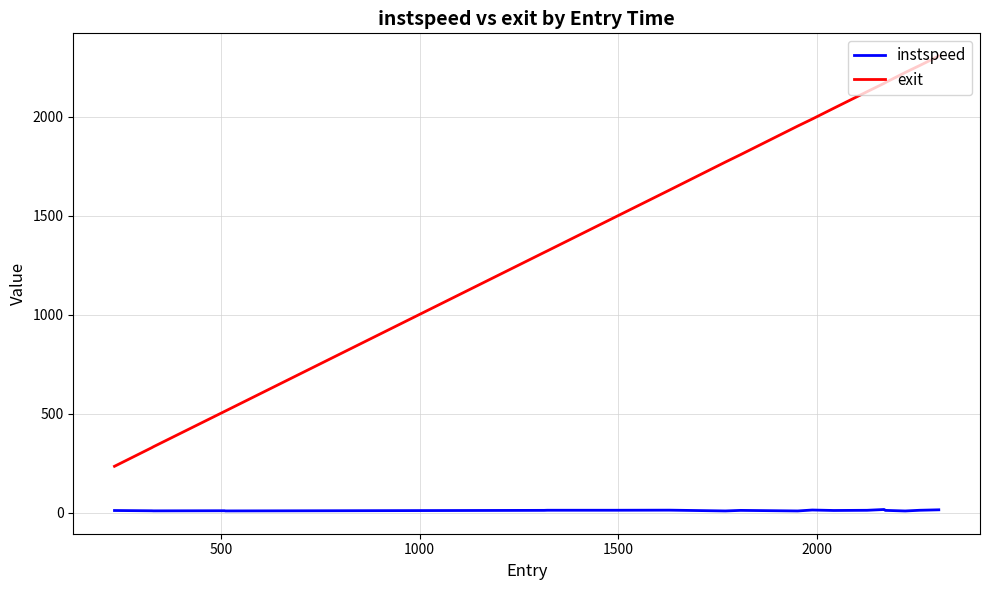

Which series has the largest range (max minus min)?

exit